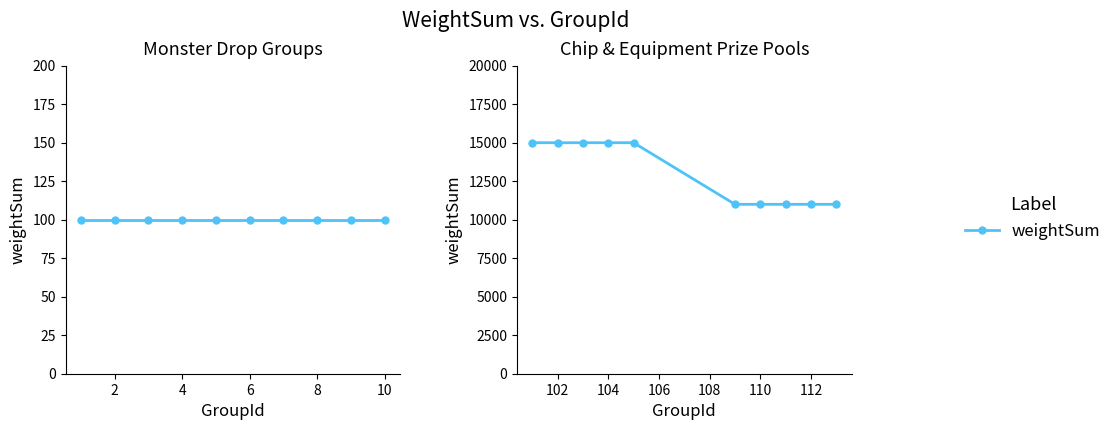

How many lines are shown in the chart?

1